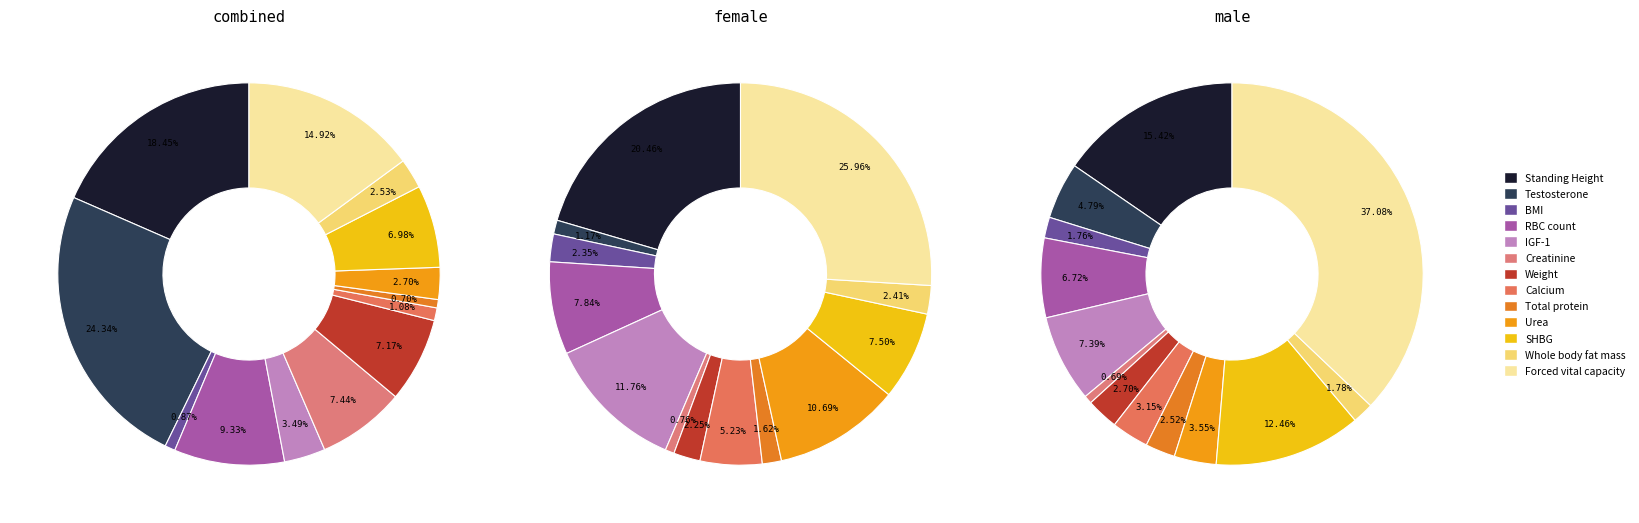

Is the sum of BMI and Whole body fat mass greater than half?

No